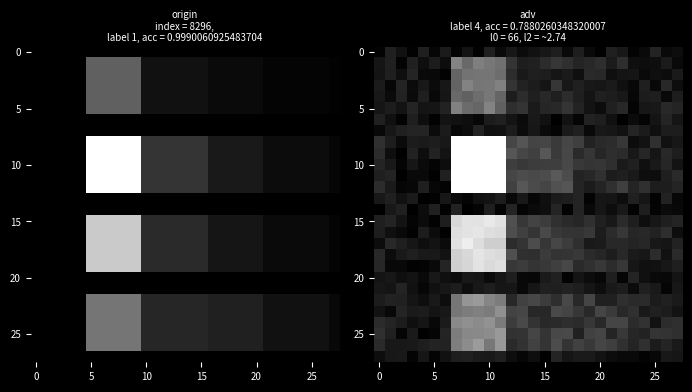

What is the maximum value shown in the chart?

1.0